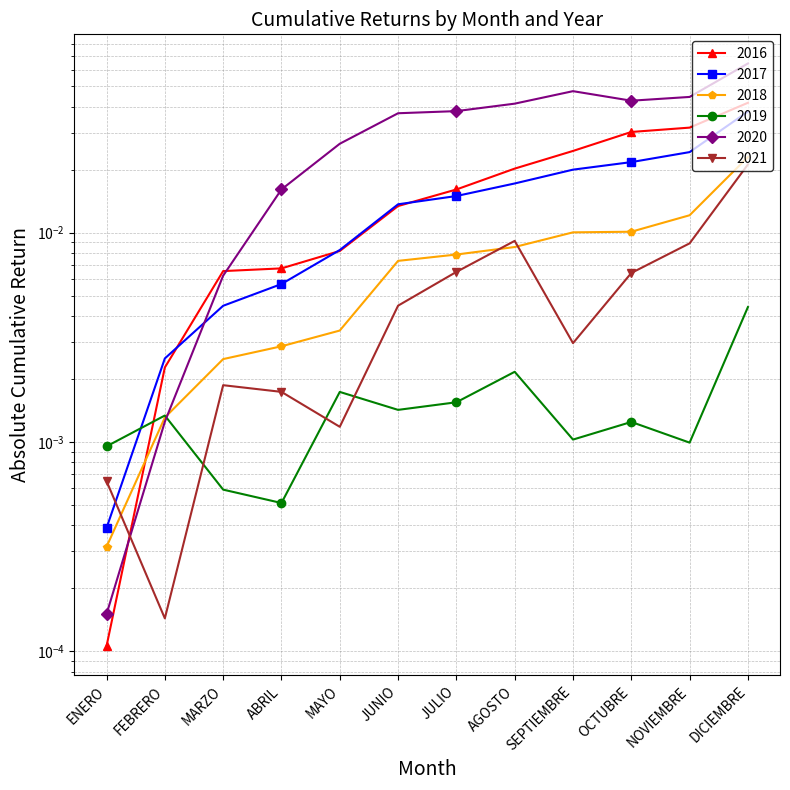

Which series has the largest total across all categories?

2020